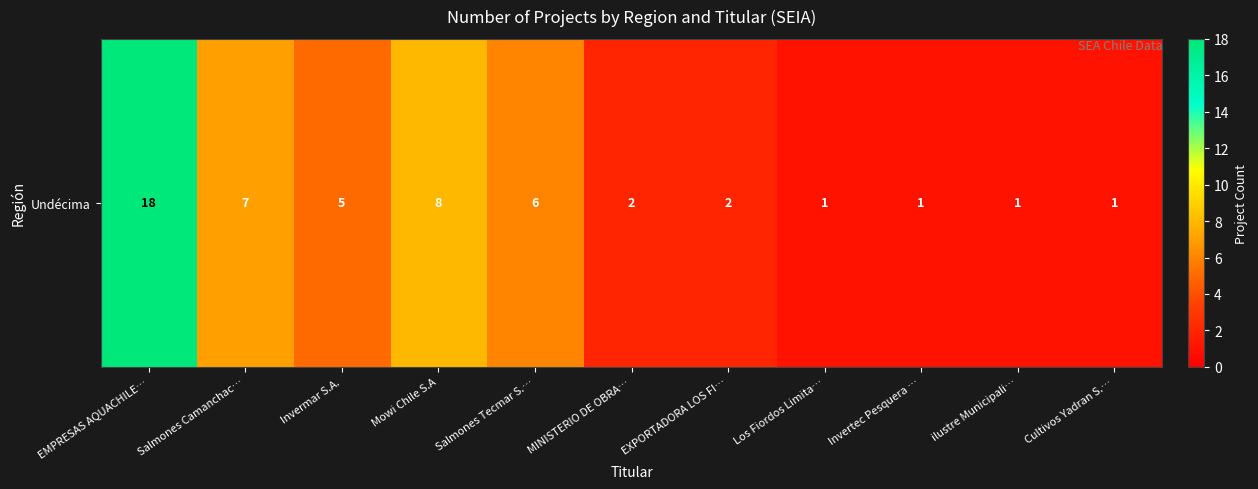

Reading left to right, transcribe all the data shown in this chart.

EMPRESAS AQUACHILE…=18	Salmones Camanchac…=7	Invermar S.A.=5	Mowi Chile S.A=8	Salmones Tecmar S.…=6	MINISTERIO DE OBRA…=2	EXPORTADORA LOS FI…=2	Los Fiordos Limita…=1	Invertec Pesquera …=1	ilustre Municipali…=1	Cultivos Yadran S.…=1